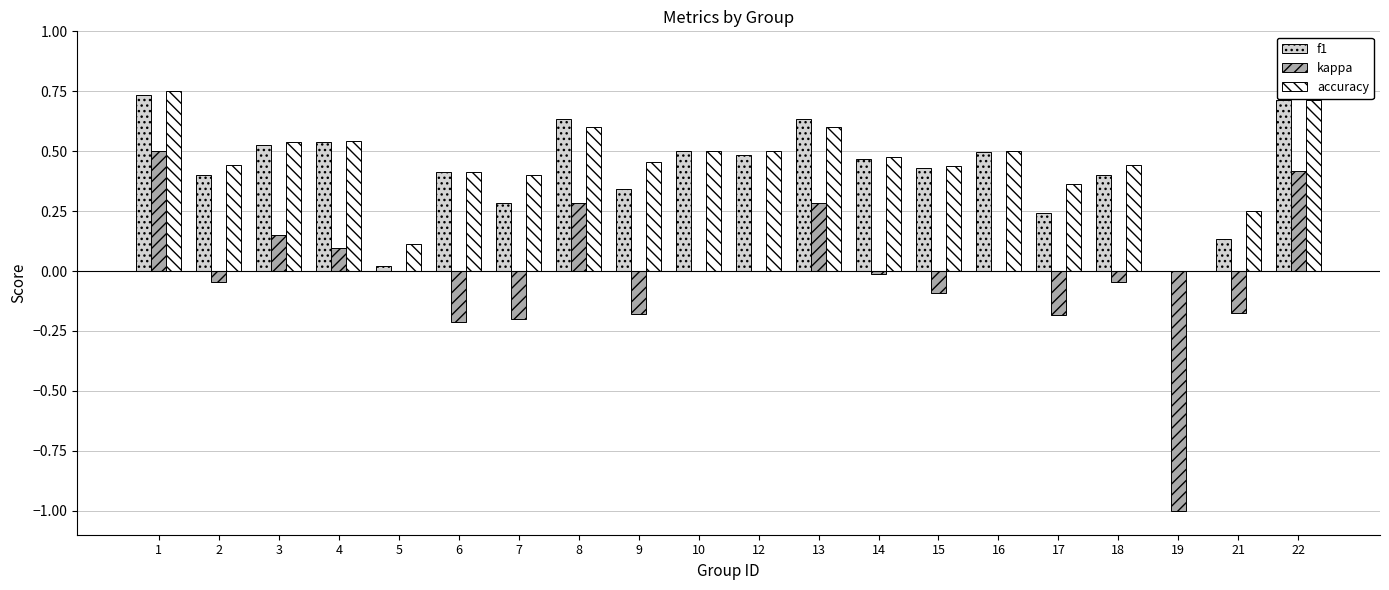

Between 4 and 13, which series saw the biggest shift?

kappa